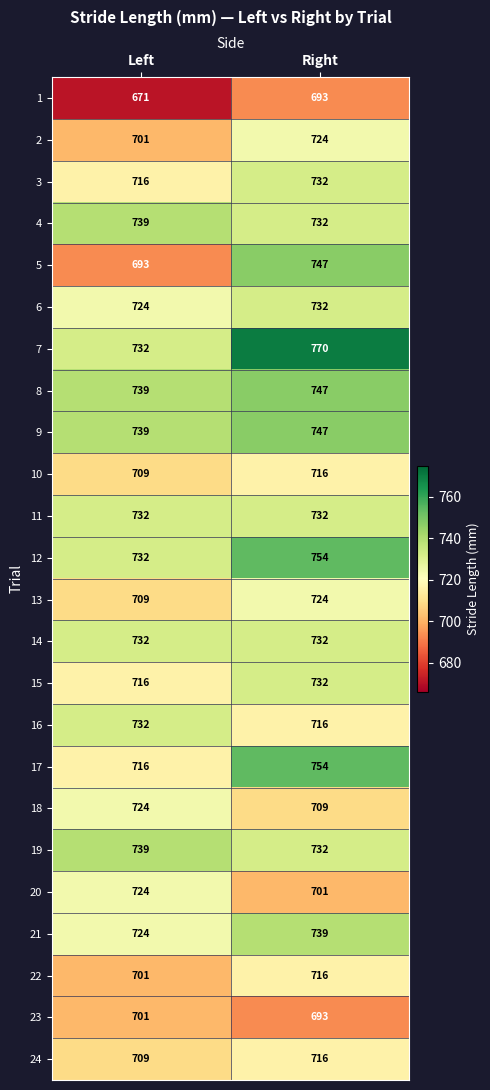

What is the total value across all series at Left?

17254